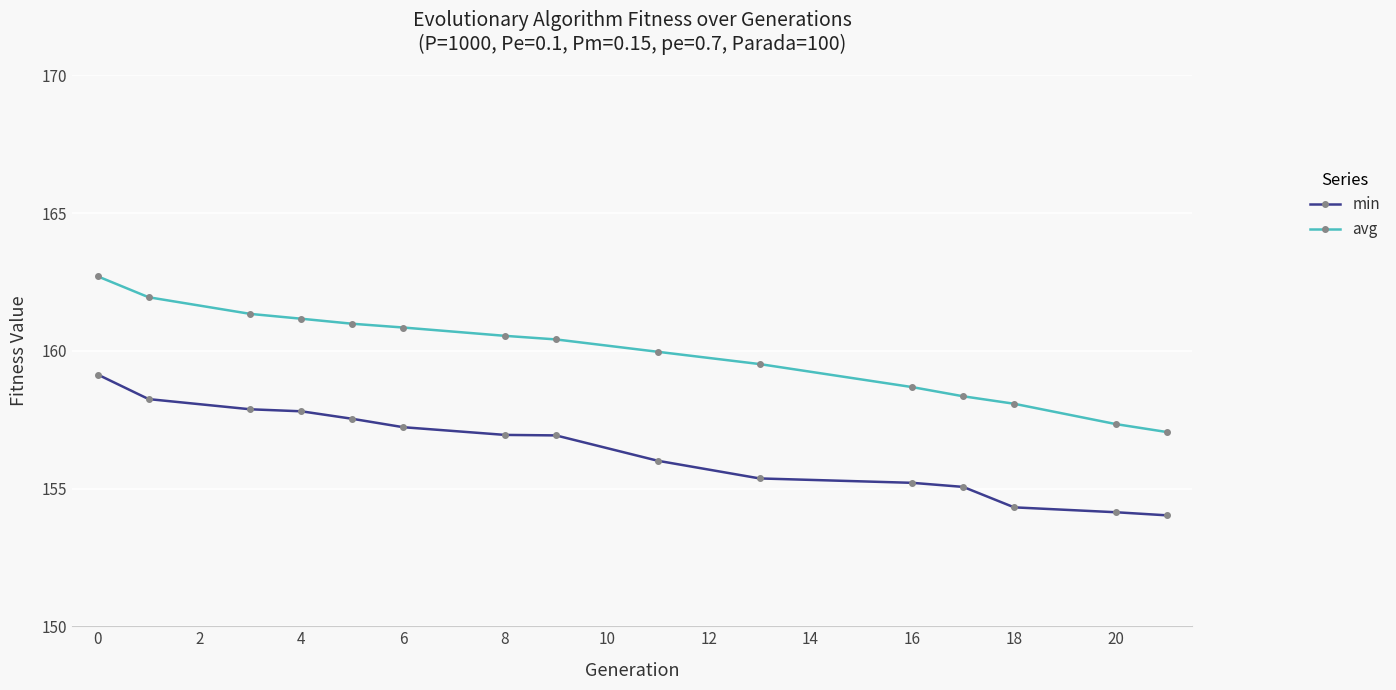

What is the maximum value for min?

159.1